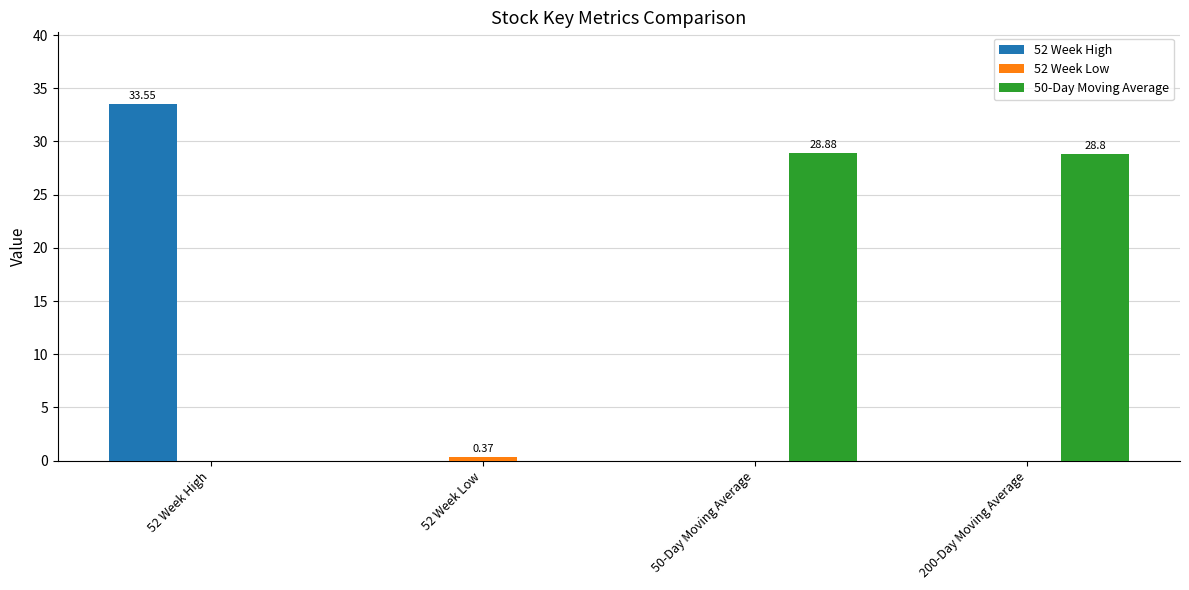

Between 52 Week High and 200-Day Moving Average, which is larger?

52 Week High